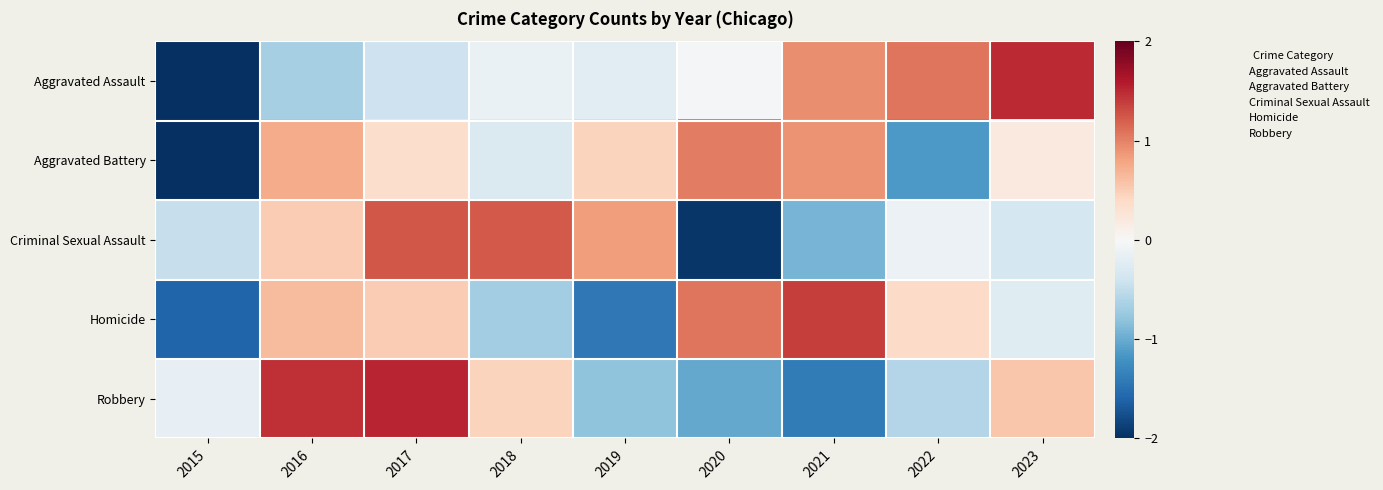

Between 2016 and 2022, which series saw the biggest shift?

Robbery